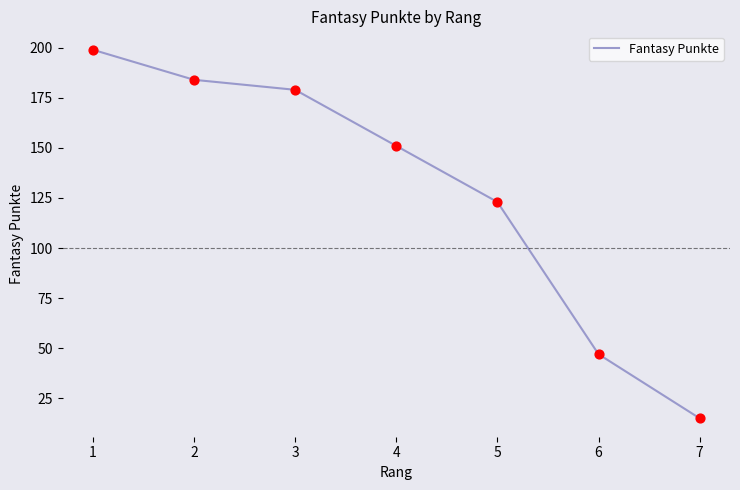

What is the change in value from 1 to 4?

-48